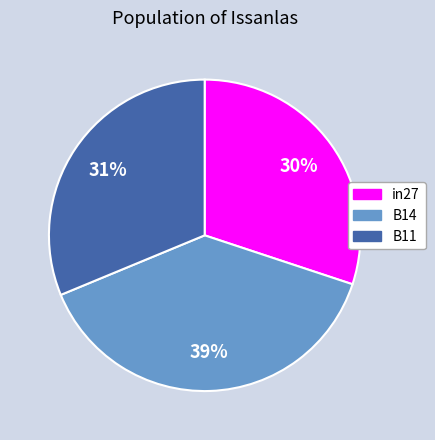

Count the number of slices in the pie.

3